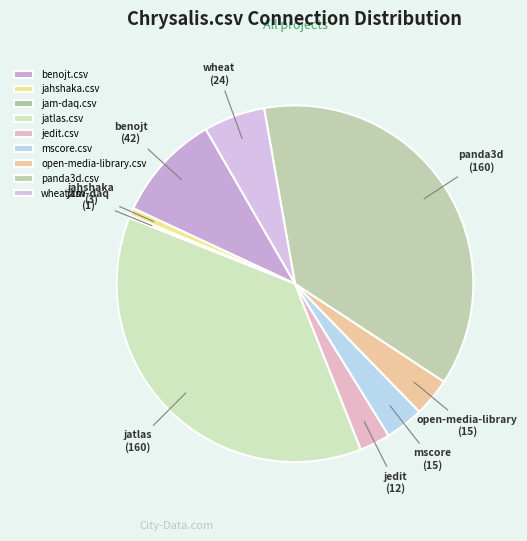

True or false: mscore.csv accounts for 1% of the total.

False